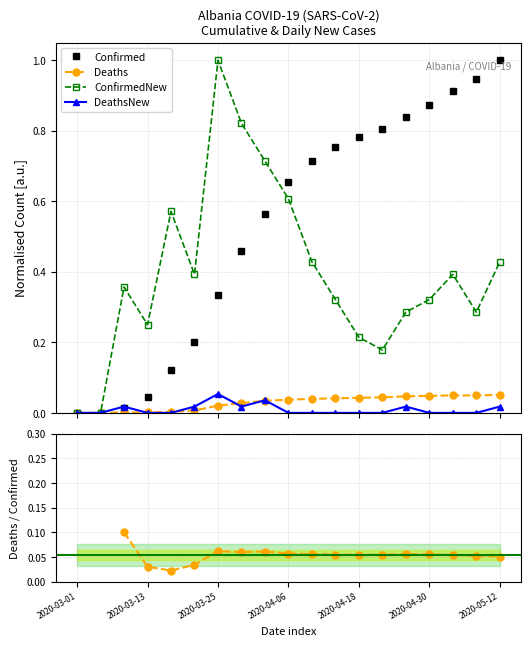

What is the average value of the ConfirmedNew series?

0.4